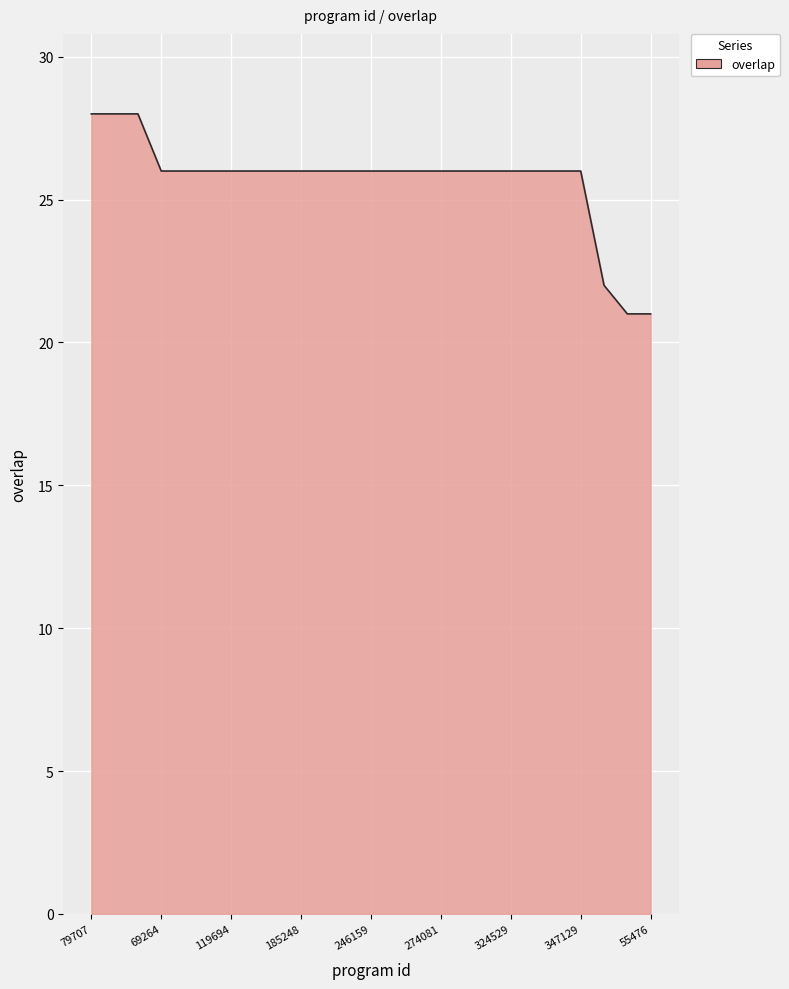

What is the minimum value shown in the chart?

21